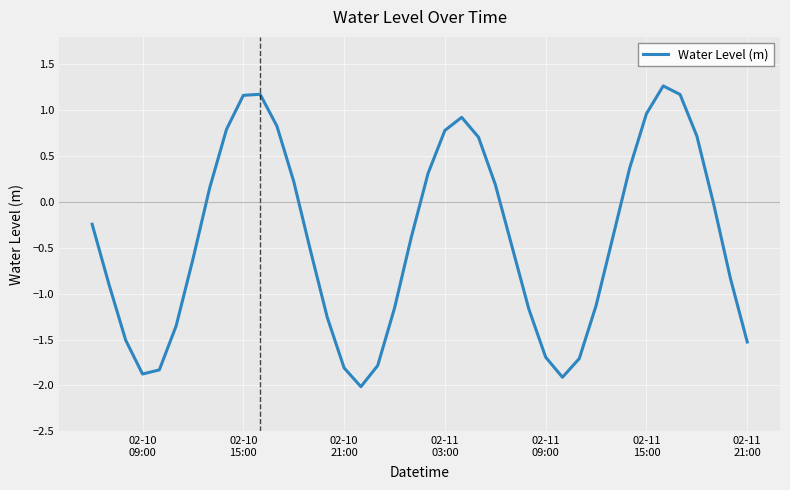

What is the minimum value shown in the chart?

-2.0